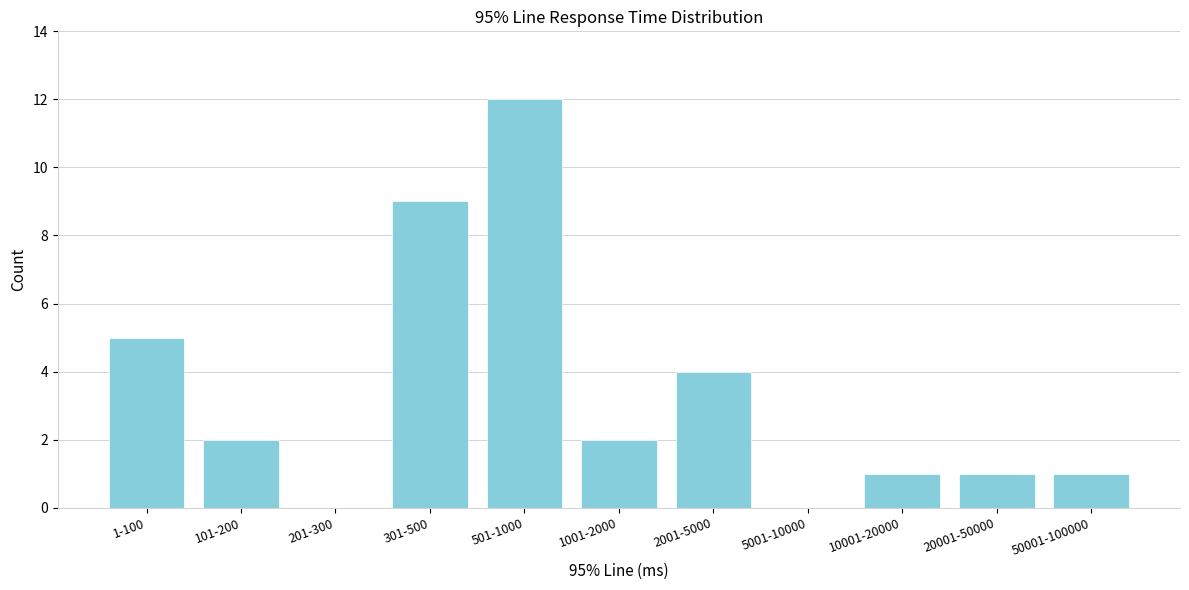

Reading right to left, what are all the values shown in this chart?

50001-100000=1	20001-50000=1	10001-20000=1	5001-10000=0	2001-5000=4	1001-2000=2	501-1000=12	301-500=9	201-300=0	101-200=2	1-100=5